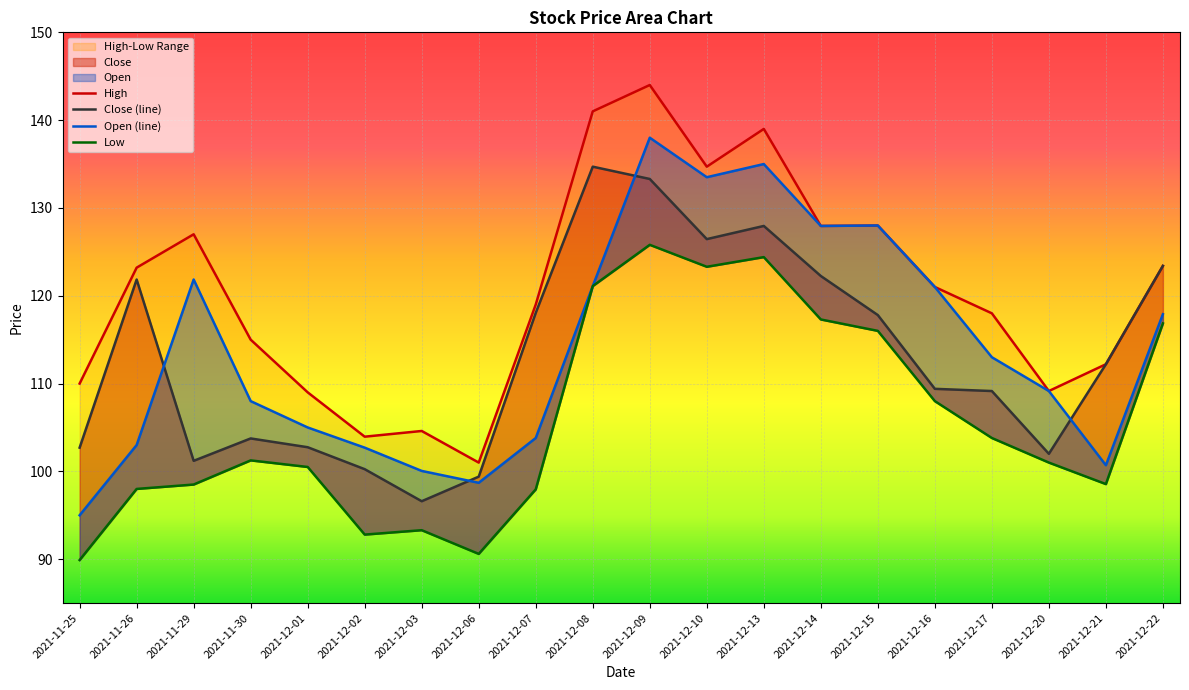

What position from the left is 2021-11-26?

2